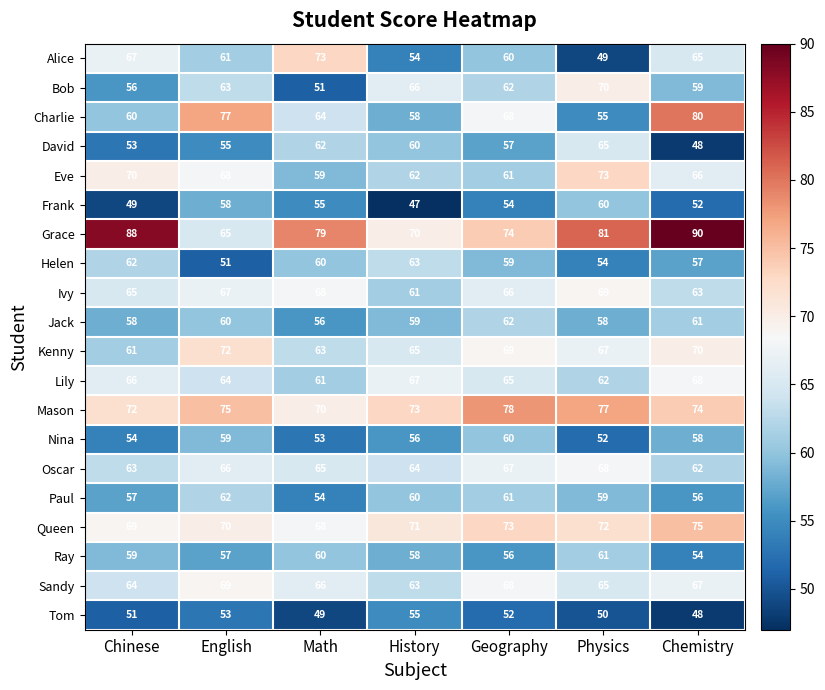

Which category has the lowest value across all series?

History